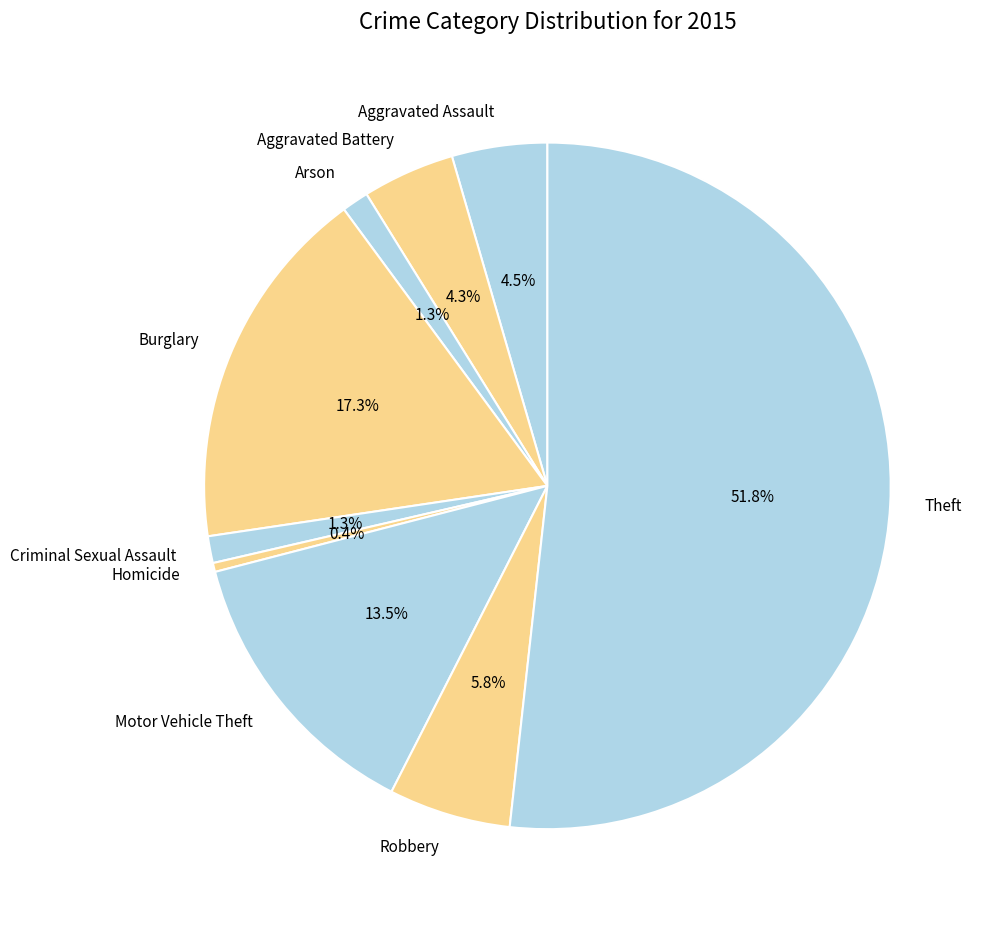

Between Homicide and Aggravated Battery, which is larger?

Aggravated Battery